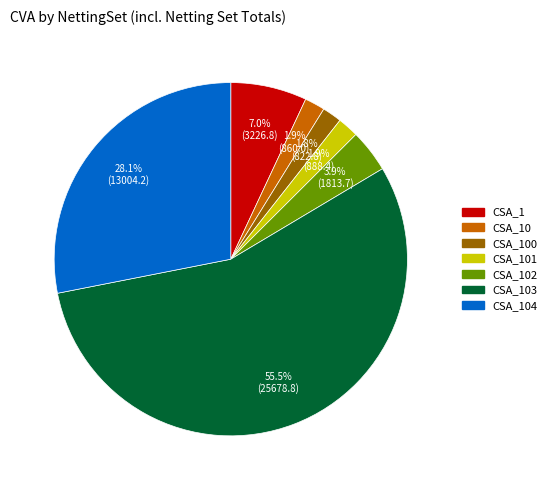

To the nearest percent, what is the difference between the largest and smallest slice percentages?

54%